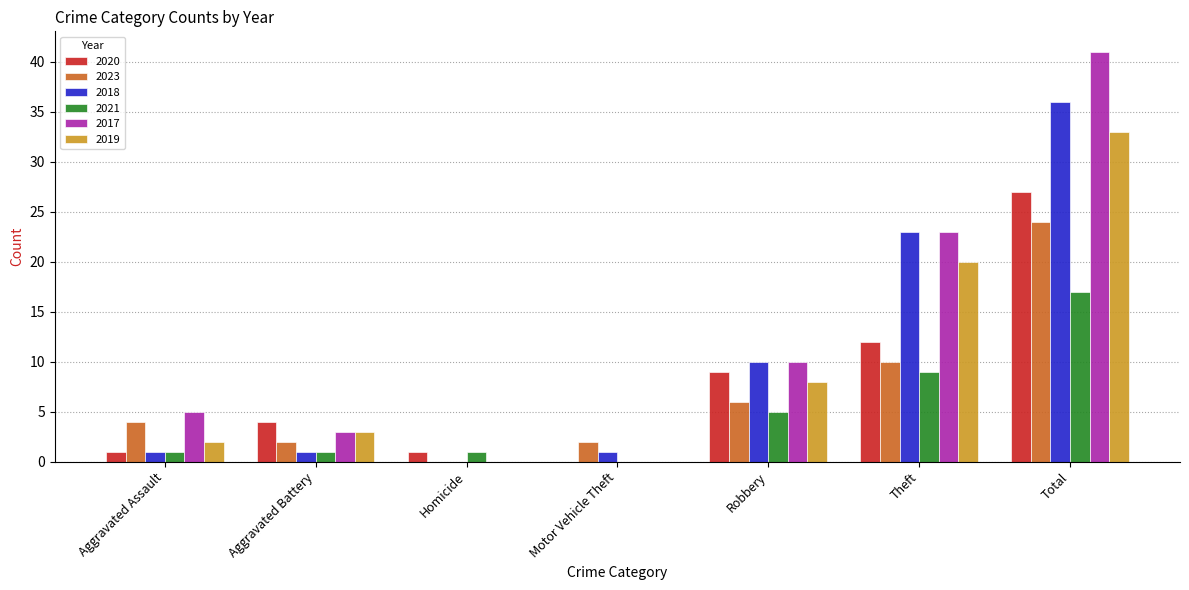

How many data points does each series have?

7